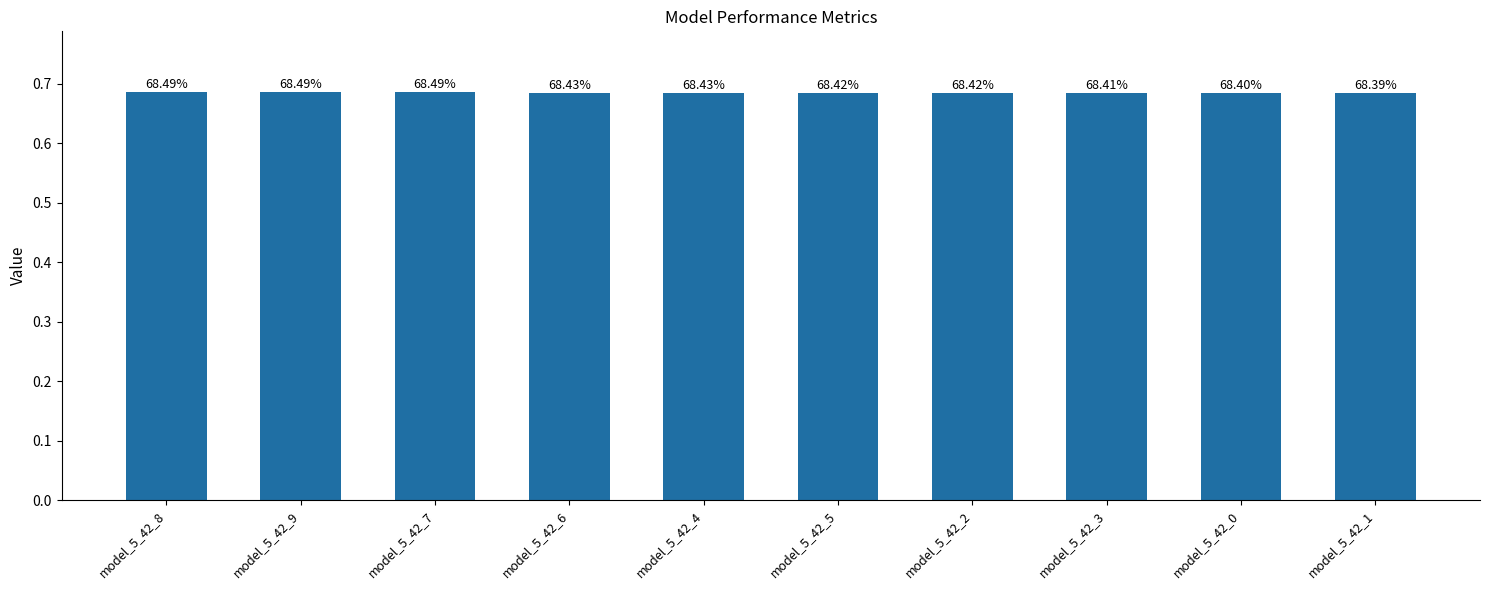

What is the value of the 1st bar from the left?

0.7